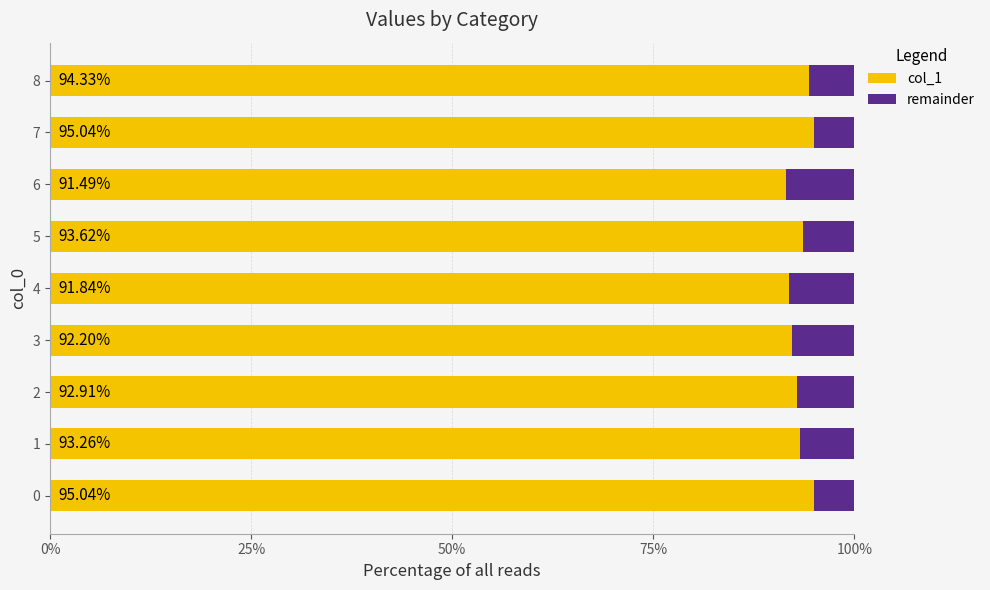

Count the col_1 values in the range 0 to 1.

9